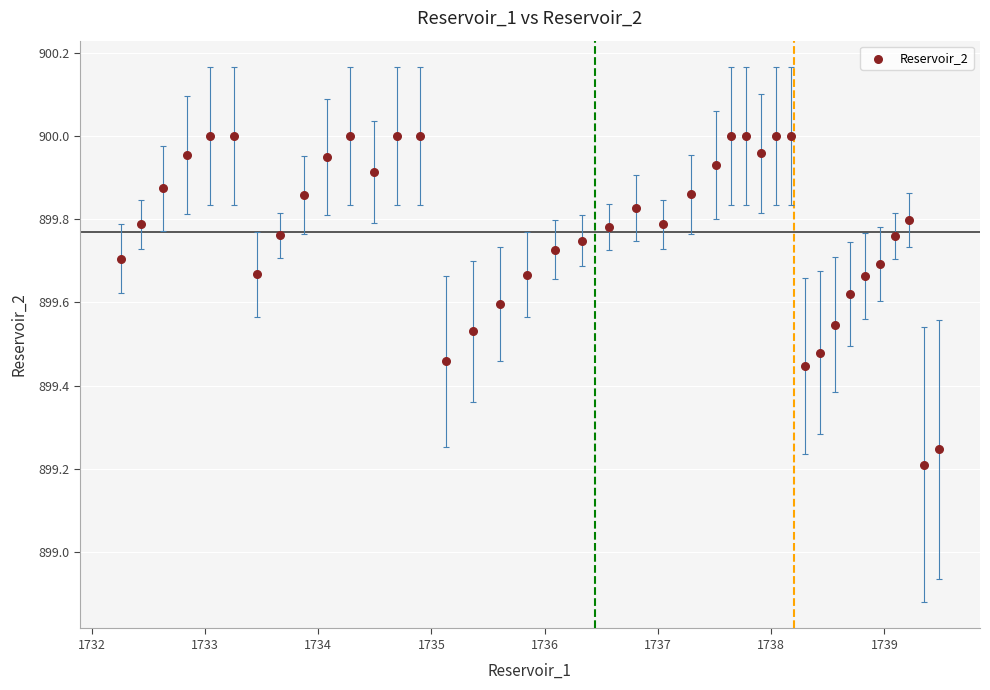

What is the range of Y values (max minus min)?

0.8